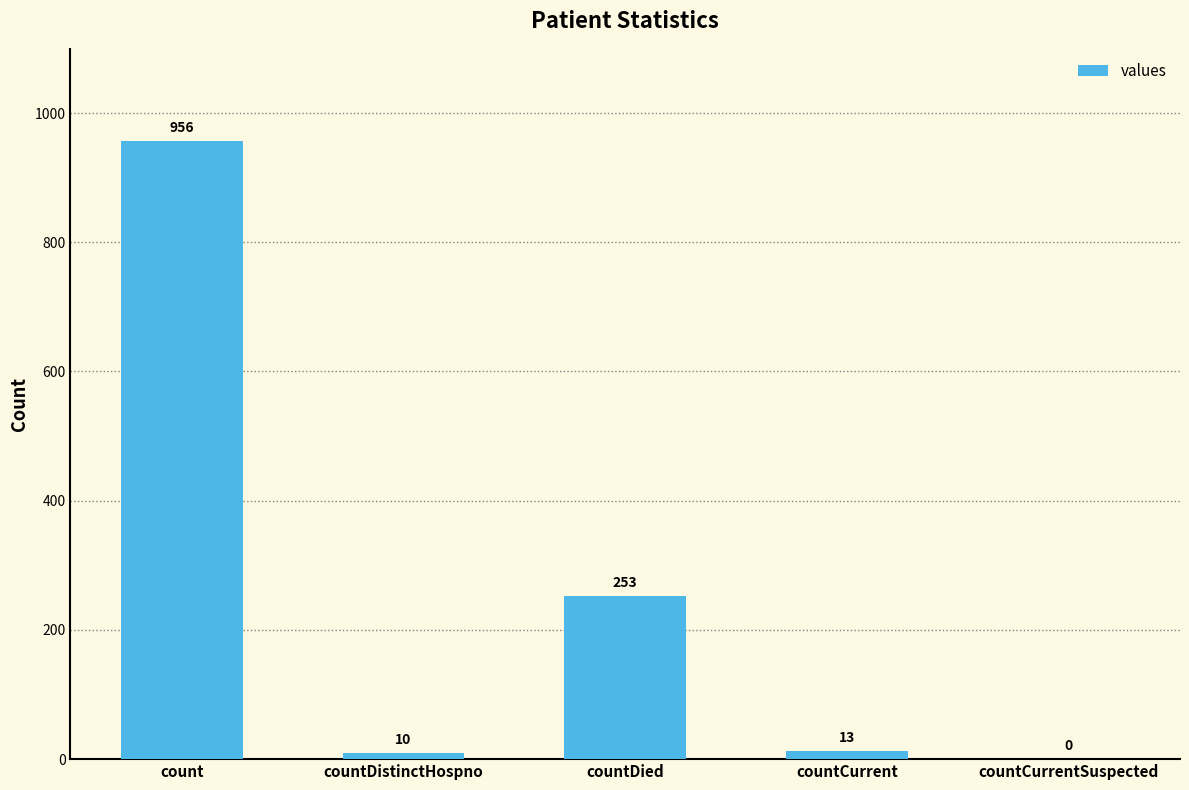

True or false: the data shows 13 at countCurrent.

True